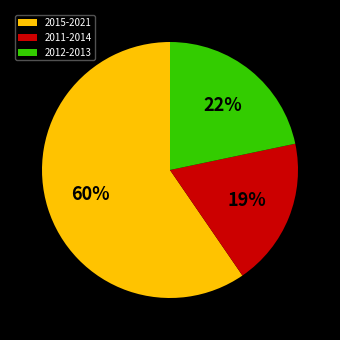

Does any single category account for the majority?

Yes